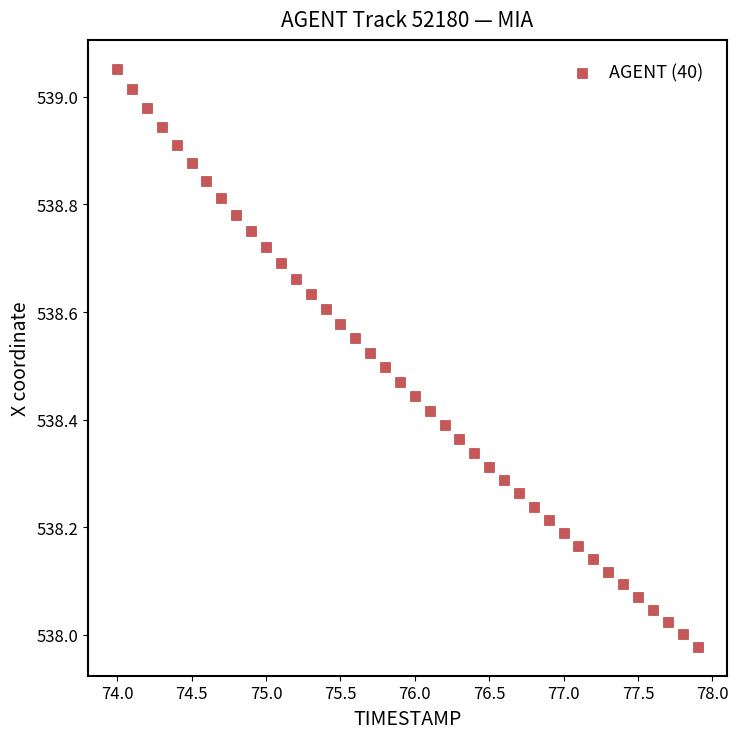

What is the range of X values (max minus min)?

3.9